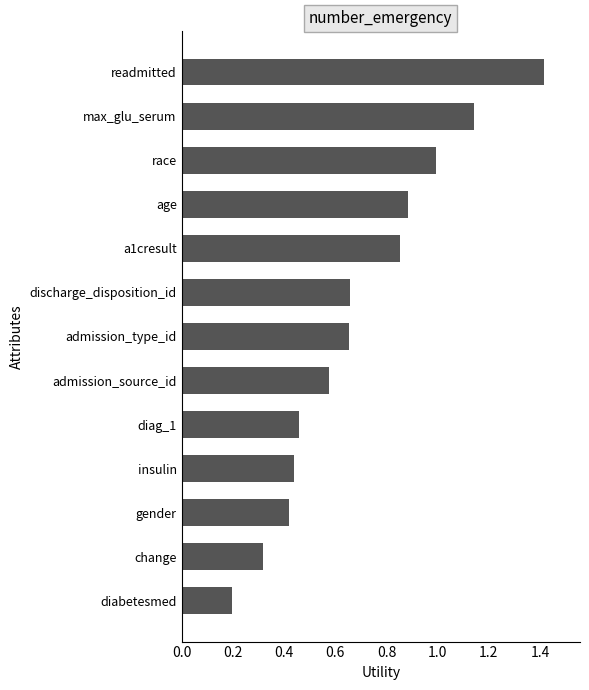

What is the label of the 1st bar from the top?

readmitted